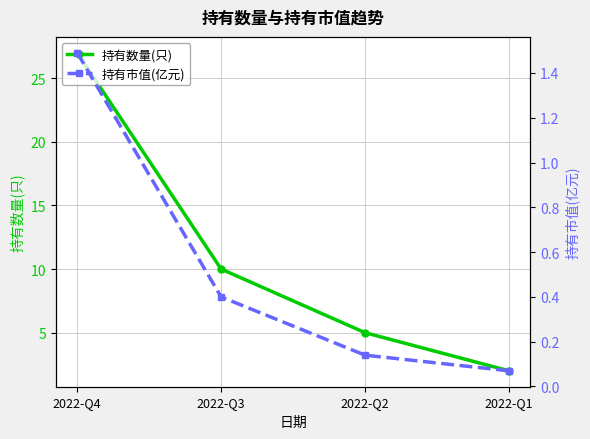

Reading left to right, list all the values displayed in this chart.

持有数量(只): 2022-Q4=27.0	2022-Q3=10.0	2022-Q2=5.0	2022-Q1=2.0
持有市值(亿元): 2022-Q4=1.5	2022-Q3=0.4	2022-Q2=0.1	2022-Q1=0.1